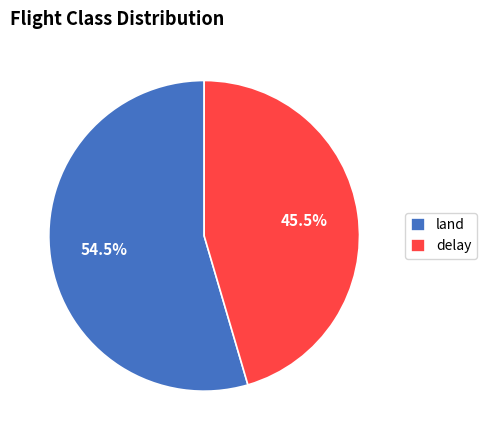

What is the largest slice in the pie chart?

land